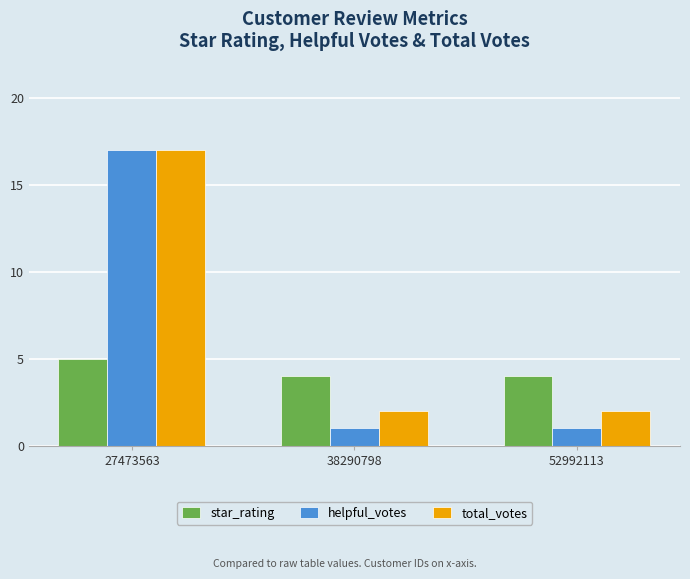

The value of helpful_votes at 27473563 is 17. True or false?

True